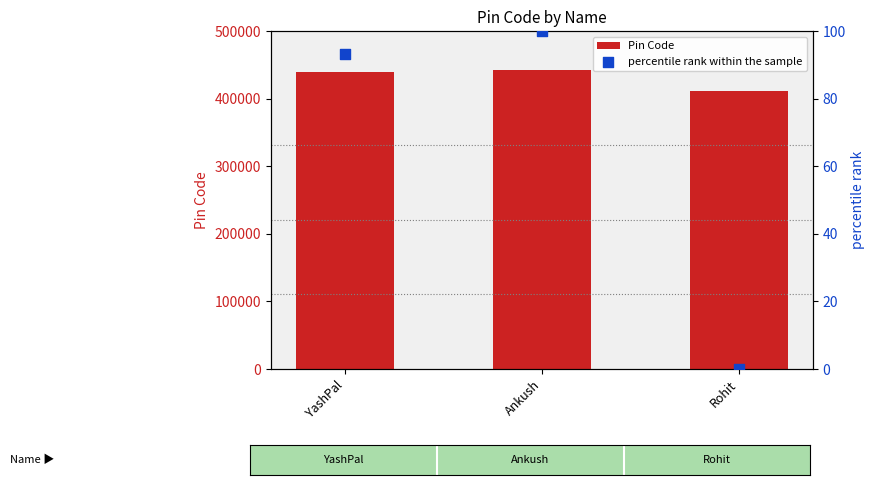

At how many categories does at least one series exceed 253684?

3